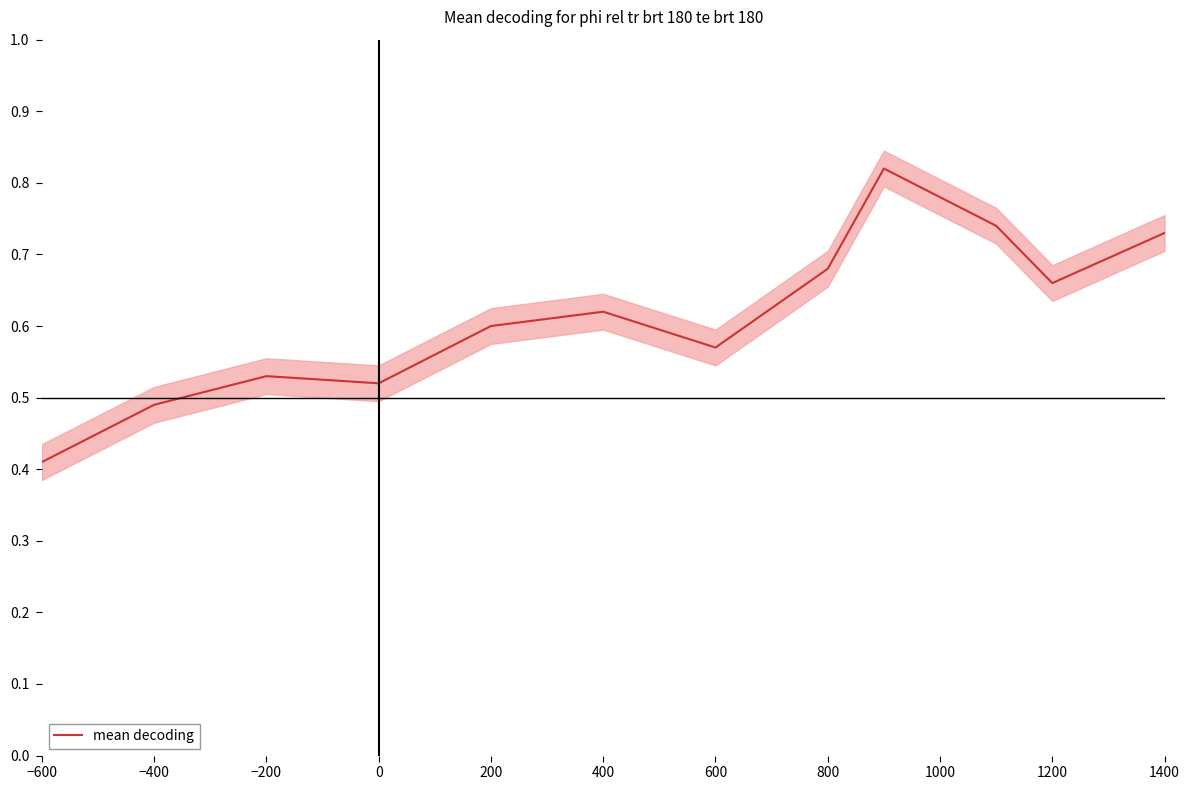

The mean decoding series shows 0.2 at −600. True or false?

False